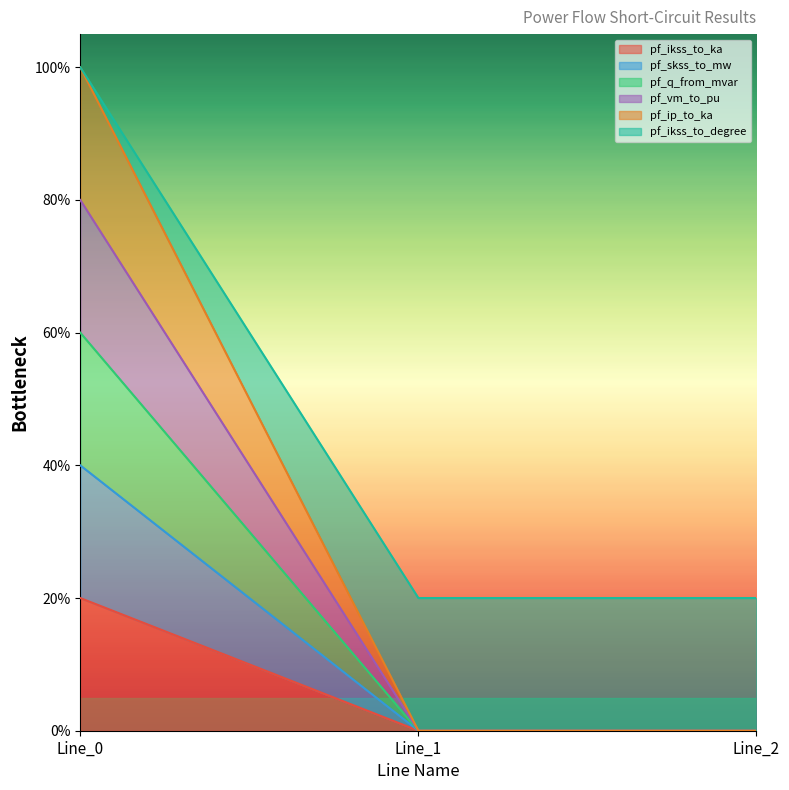

At which label does pf_q_from_mvar reach its peak?

Line_0